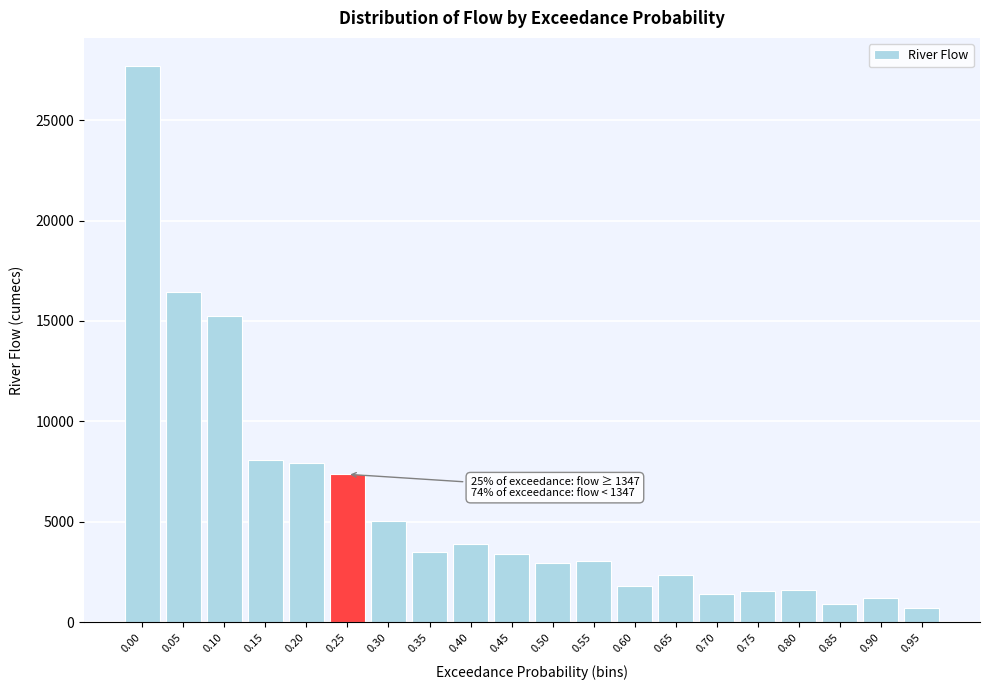

What is the value of the 4th bar from the left?

8080.8